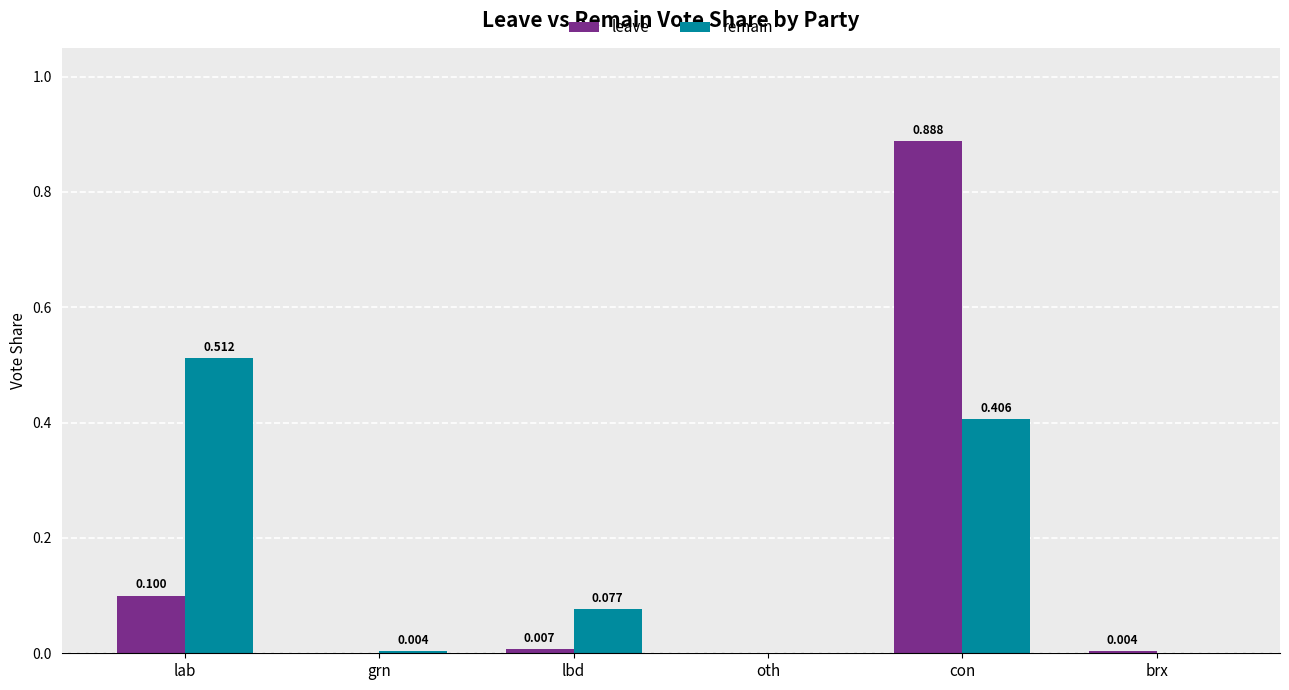

Which series changed the most between lbd and brx?

remain